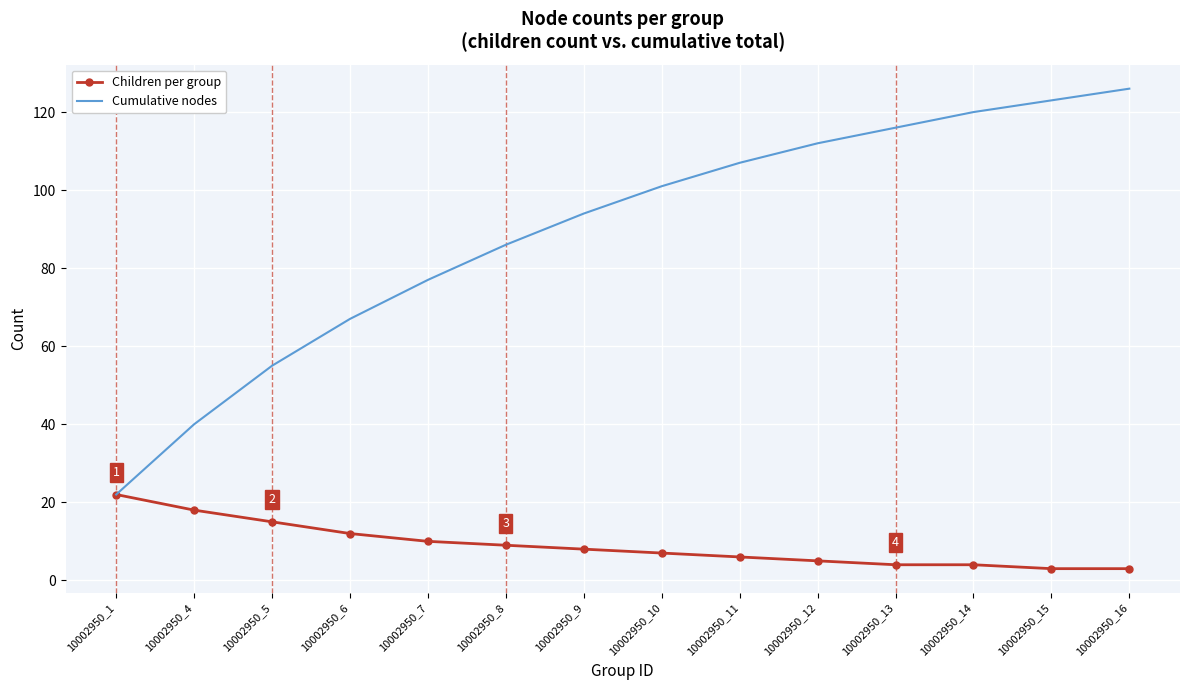

Which series changed the most between 10002950_1 and 10002950_14?

Cumulative nodes